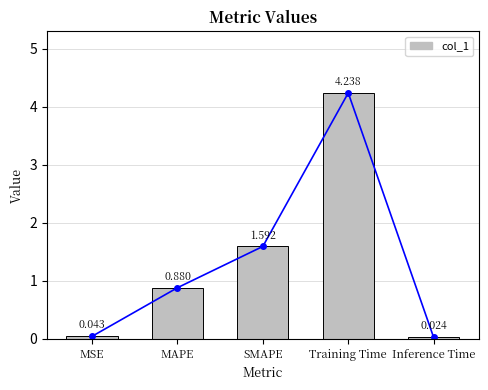

How many categories are shown in the chart?

5